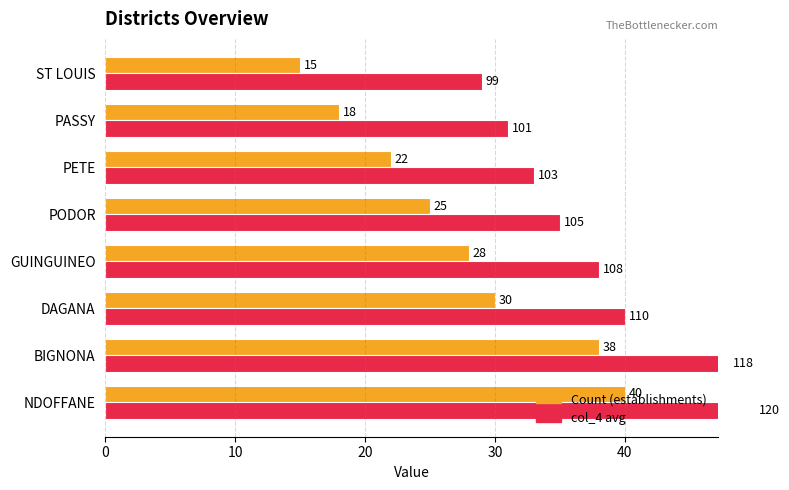

How many data points in Count (establishments) are less than 28?

4